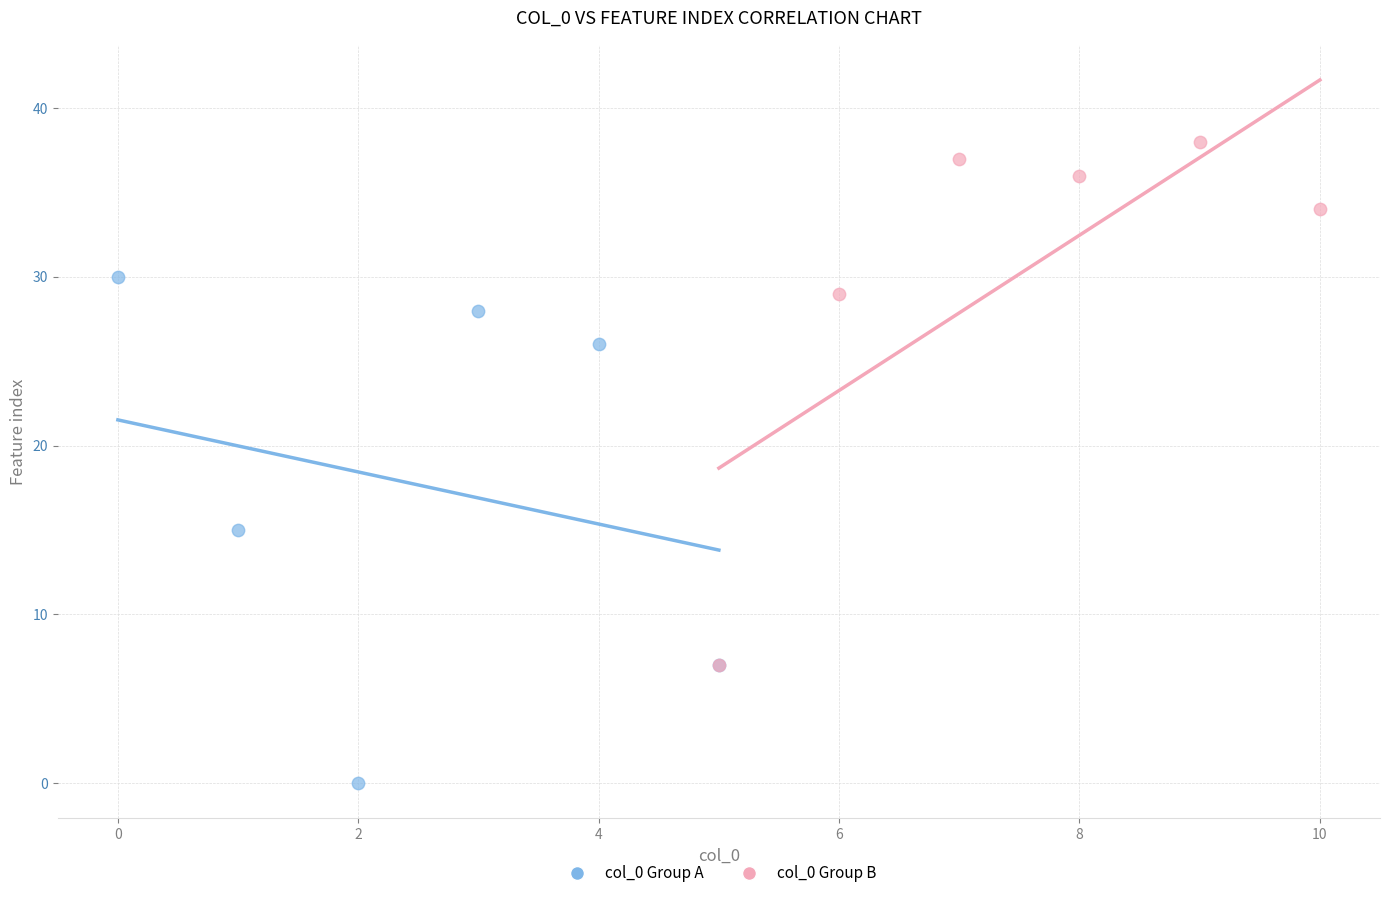

Which series reaches the minimum Y coordinate?

col_0 Group A